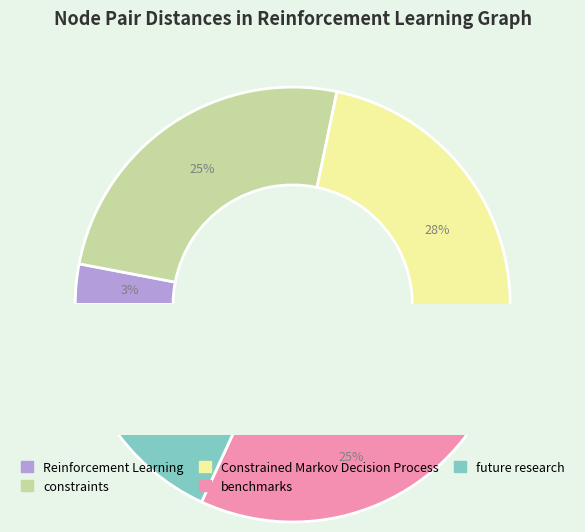

Does constraints account for over 50% of the chart?

No